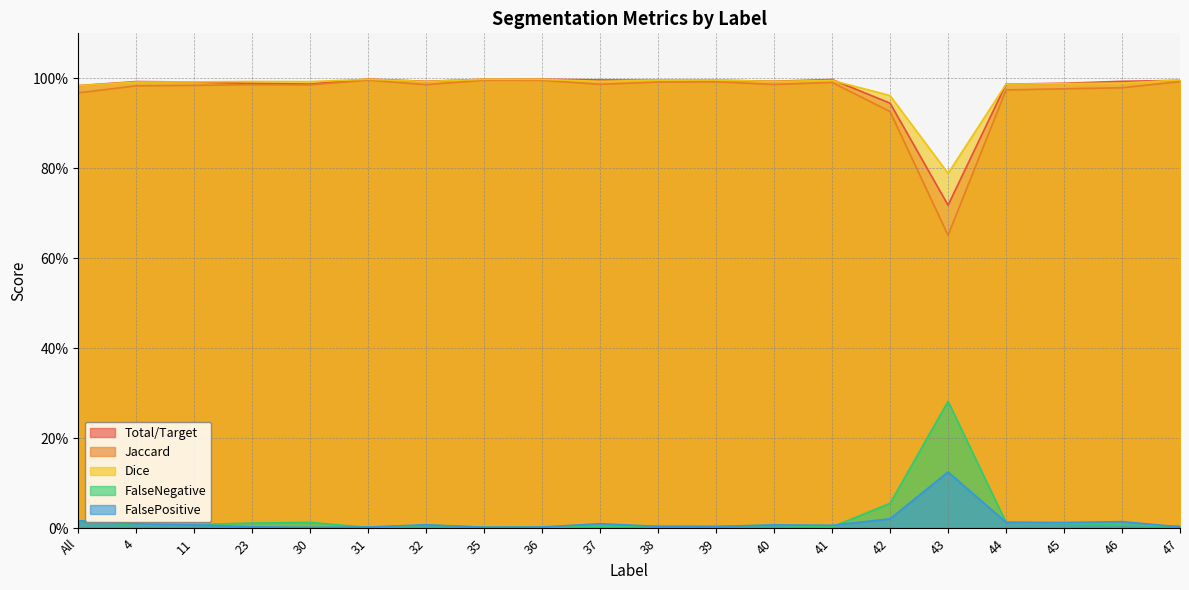

What is the difference between the second highest and minimum values in the Jaccard series?

0.3